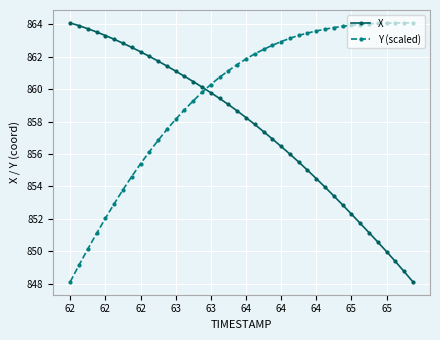

What is the average value of the X series?

857.6